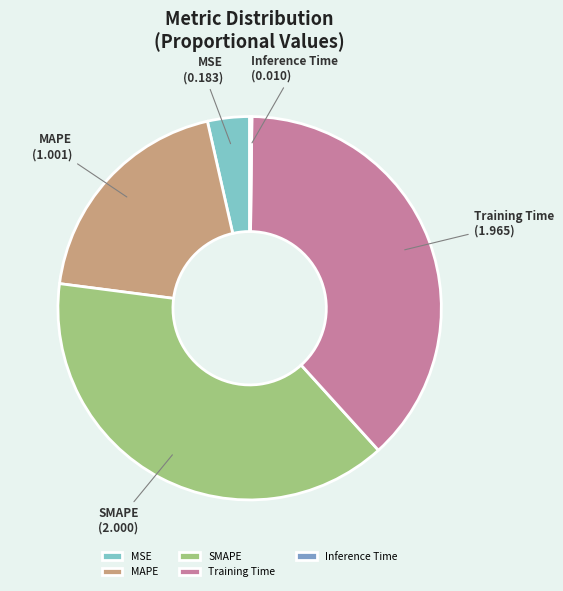

Is it true that Training Time is 38% of the pie?

True